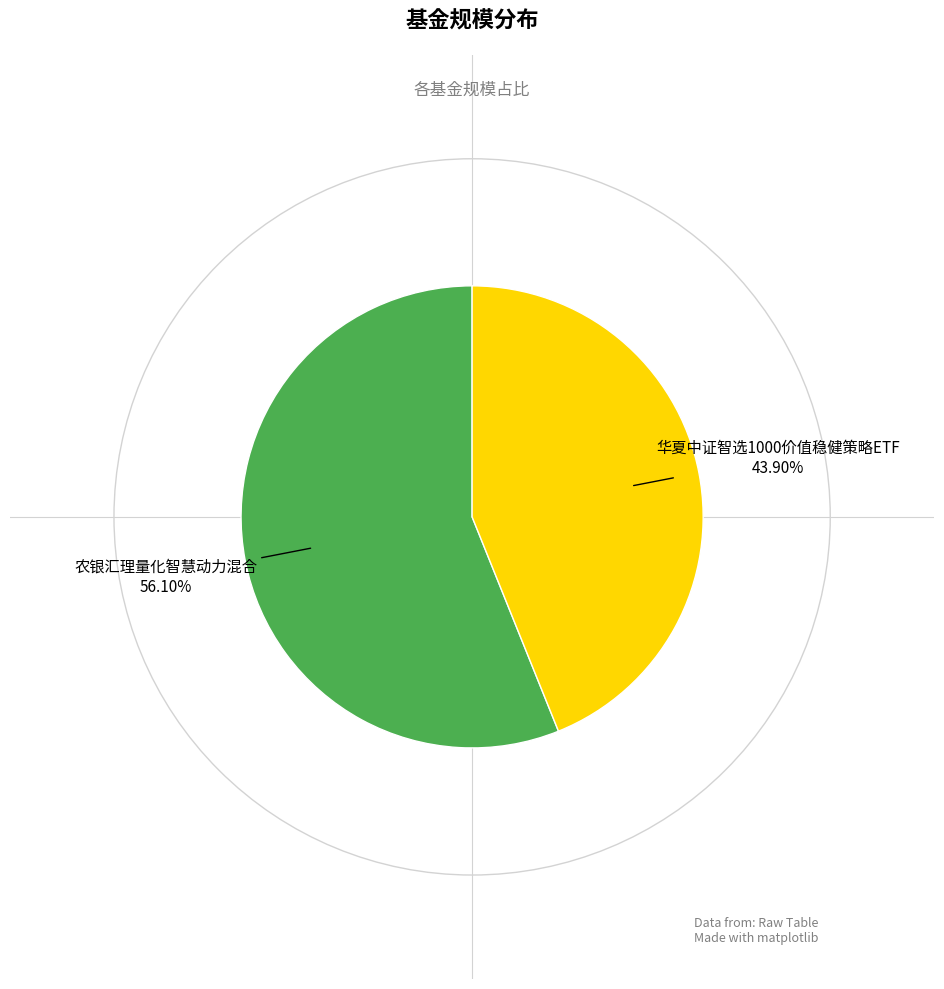

Does any single category account for the majority?

Yes